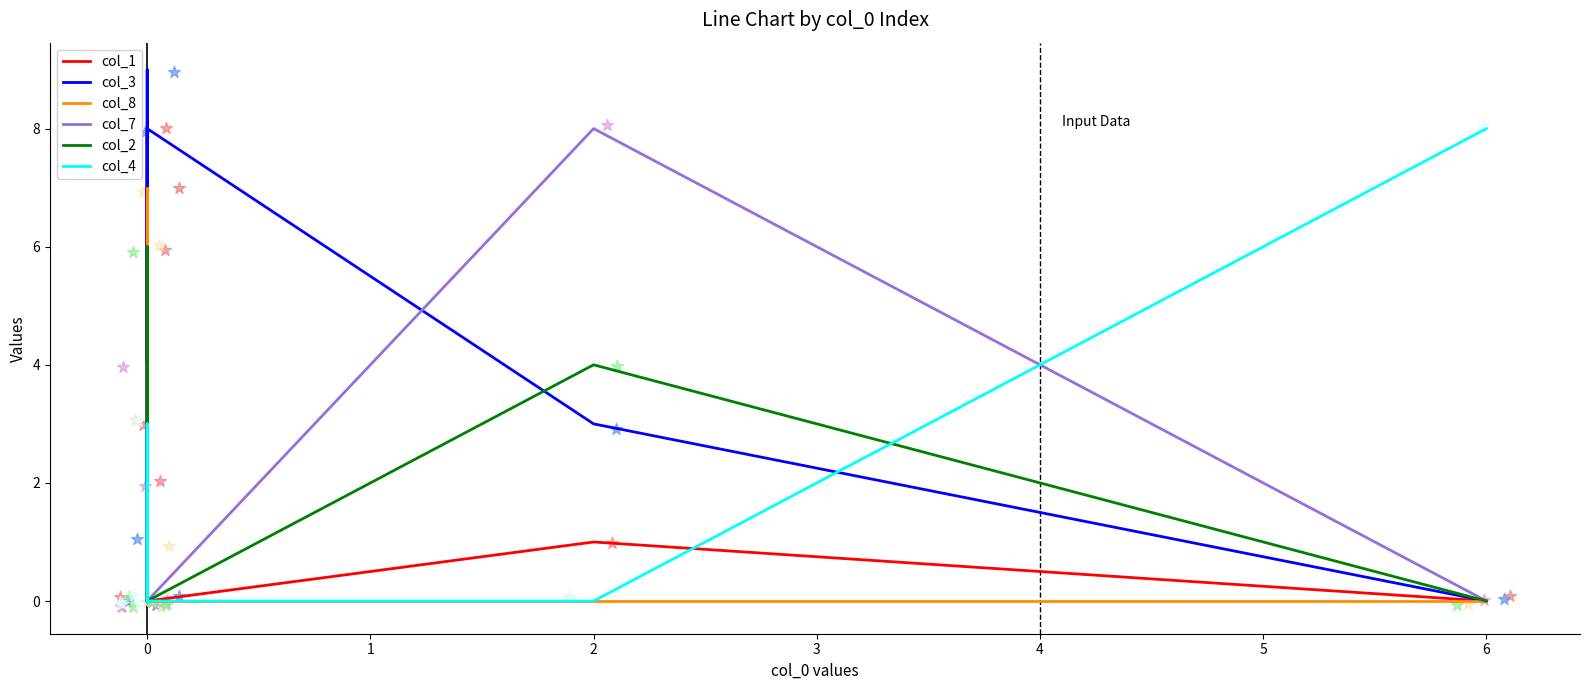

At how many categories does at least one series exceed 8?

1